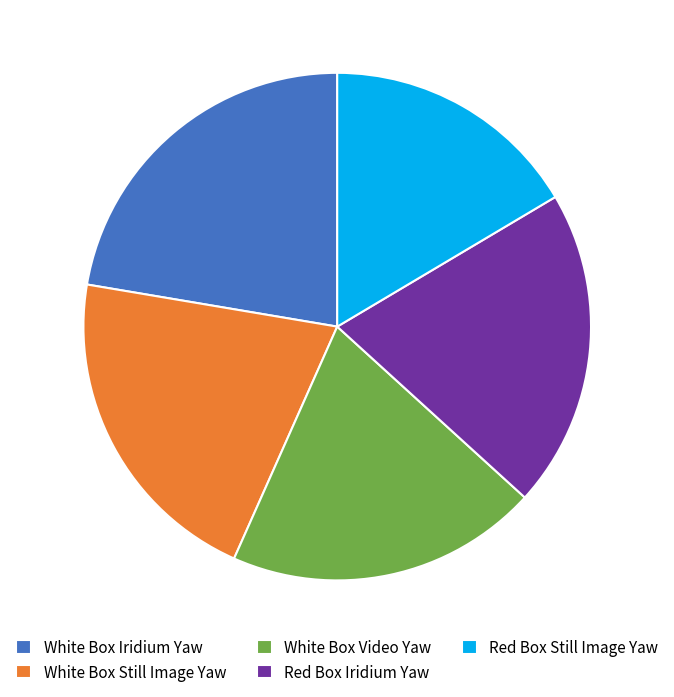

Which category has the biggest portion of the pie?

White Box Iridium Yaw